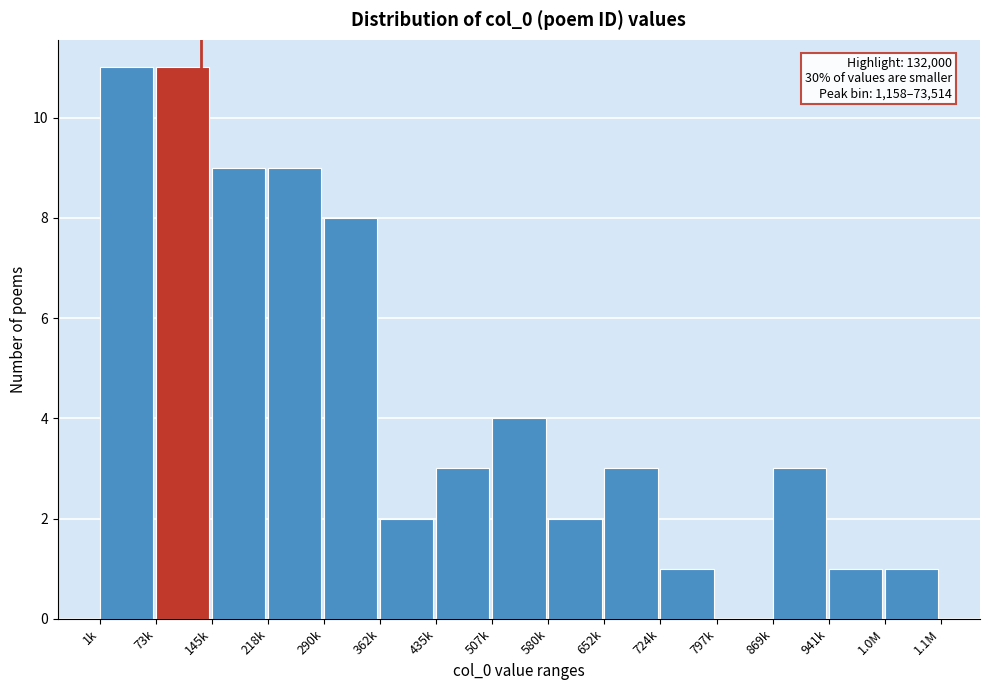

What is the sum of all values?

68